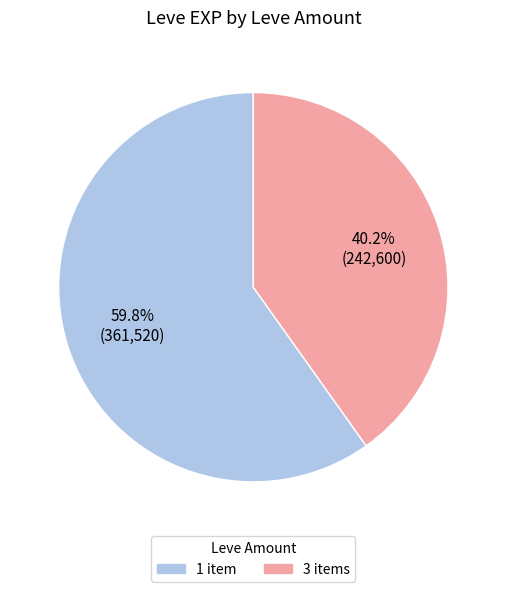

What is the ratio of the value at 1 item to the value at 3 items?

1.5